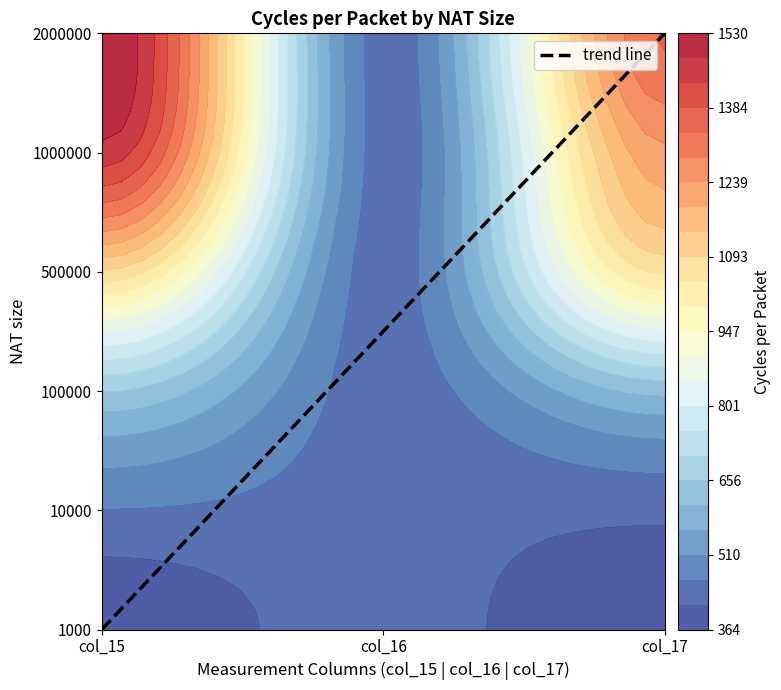

Count the 100000 values in the range 436 to 658.

3